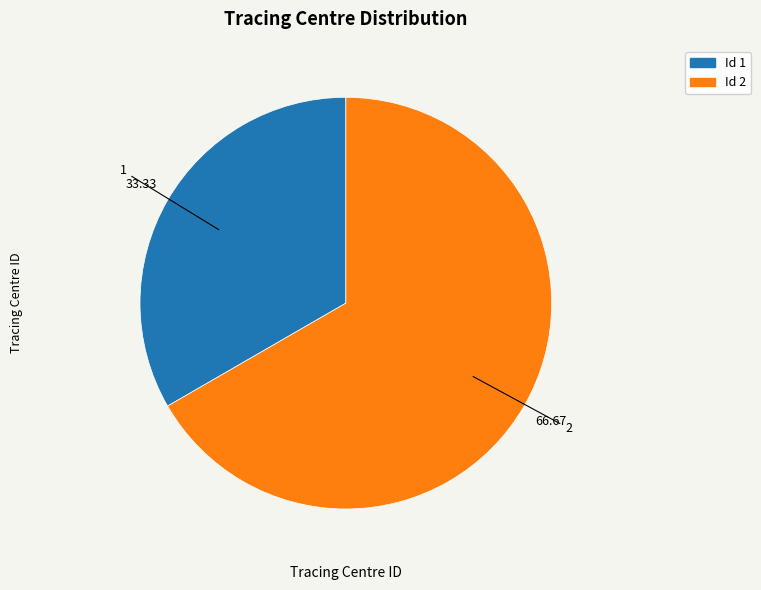

Approximately how many times larger is the value at Id 1 compared to Id 2?

0.5